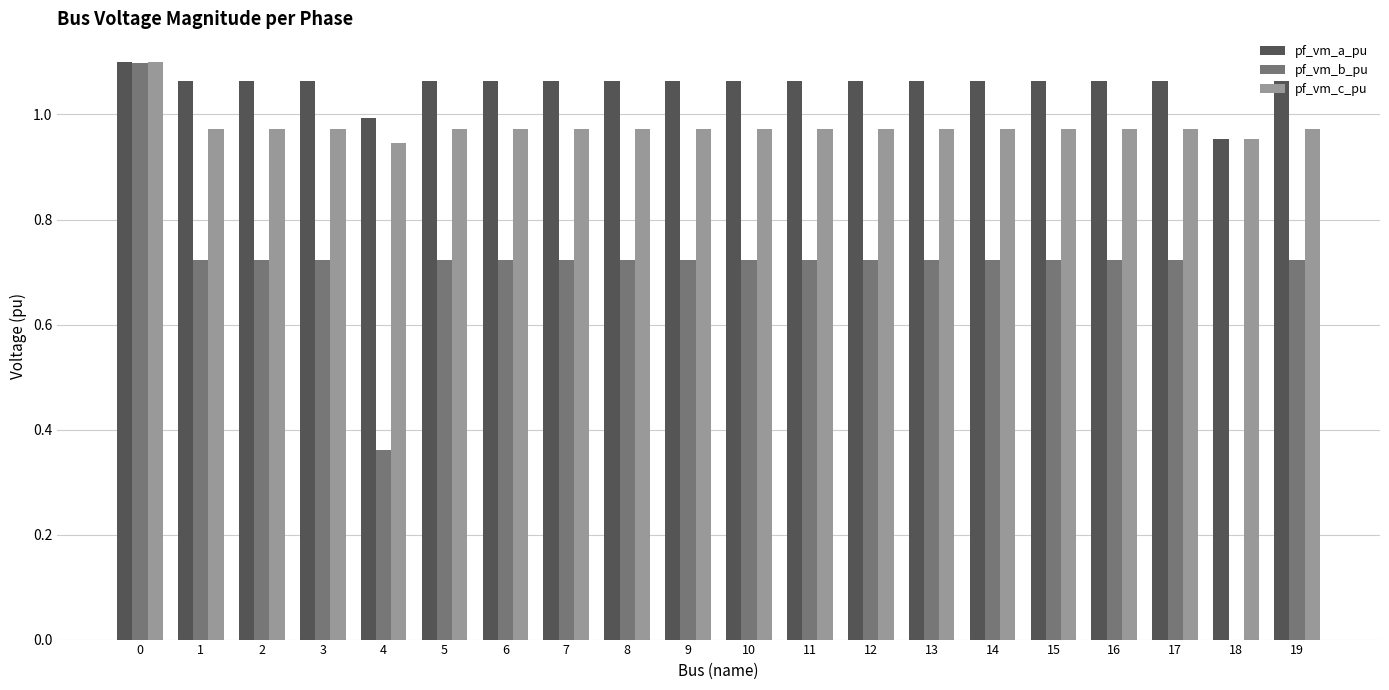

At which label is pf_vm_a_pu closest to 1?

4